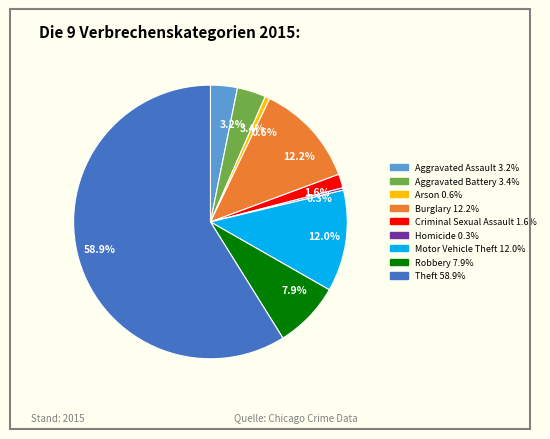

Which slice is the largest?

58.9%